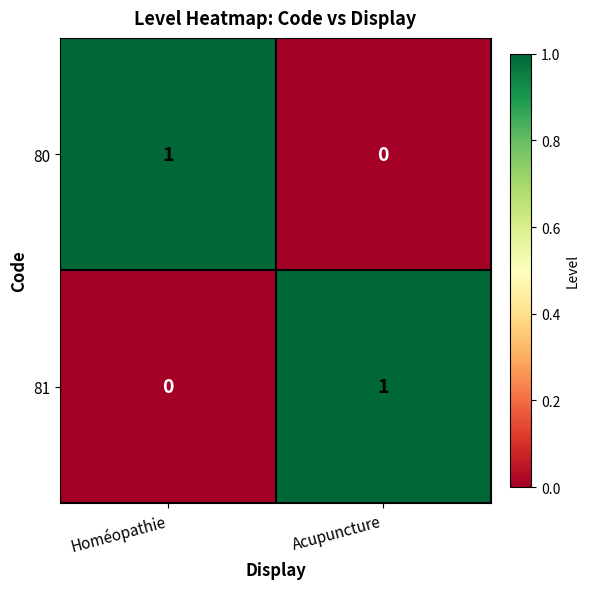

The 81 series shows 1 at Acupuncture. True or false?

True